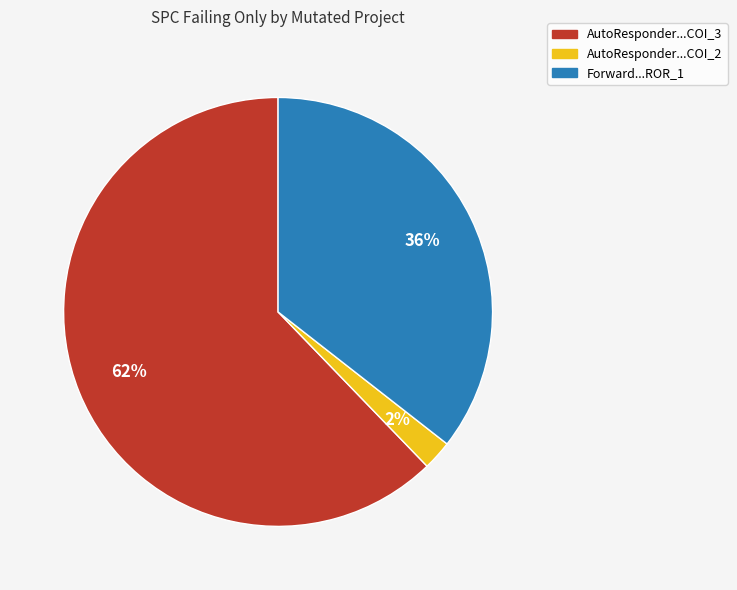

To the nearest percent, what is the difference between the largest and smallest slice percentages?

60%